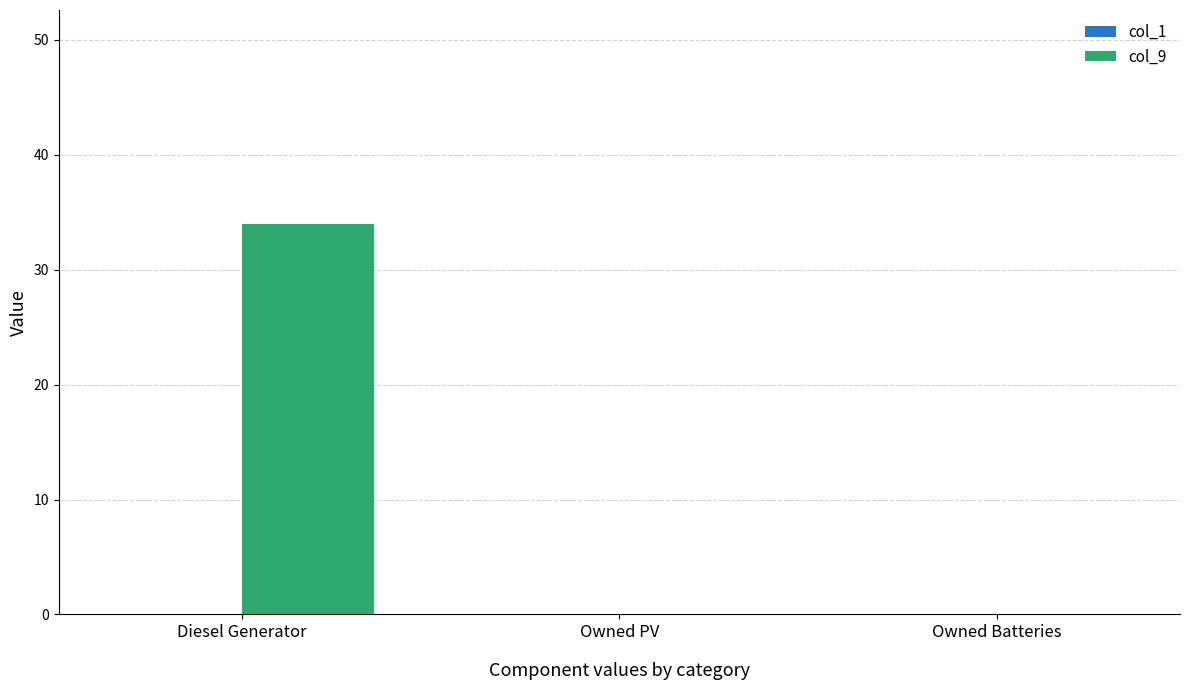

The chart shows a value of 34.0 at Diesel Generator. True or false?

True